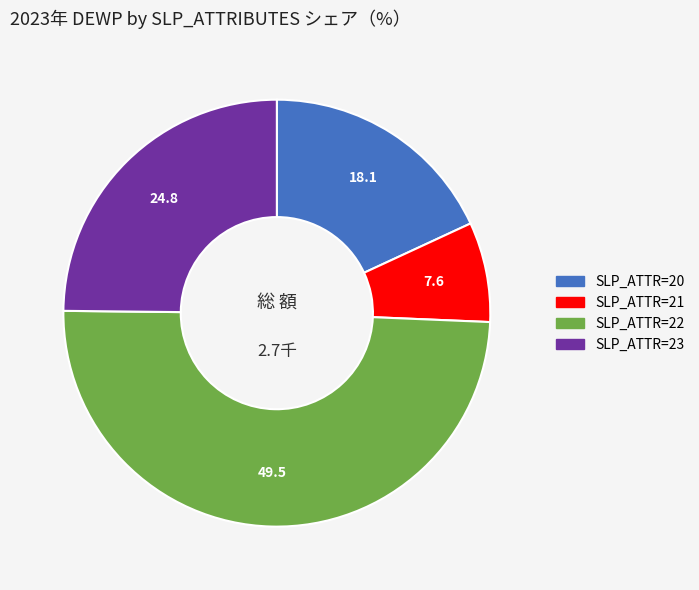

Is there a majority slice in this chart?

No